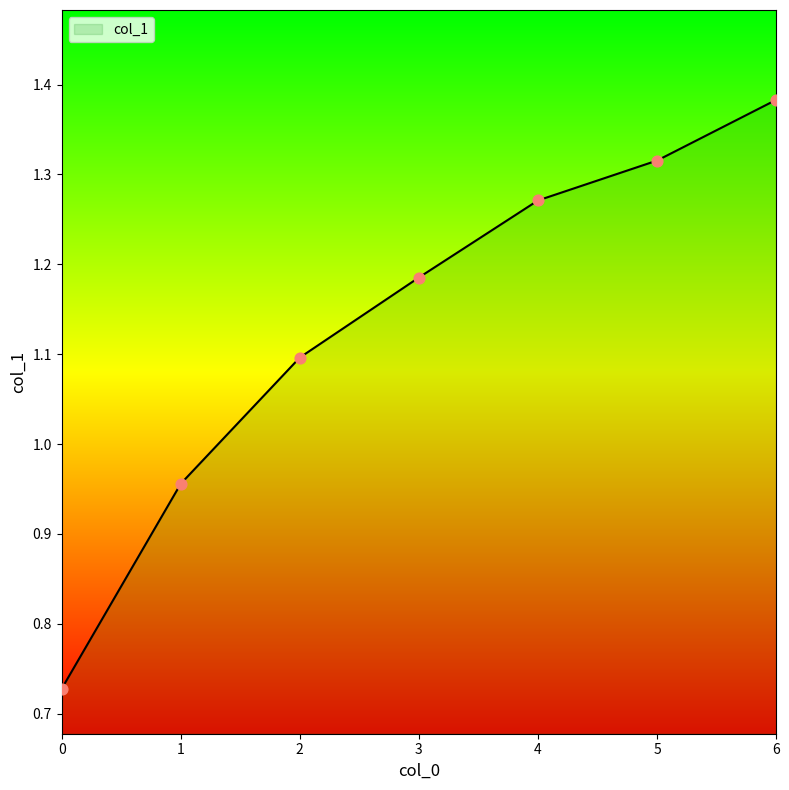

What is the change in value from 2 to 4?

+0.2